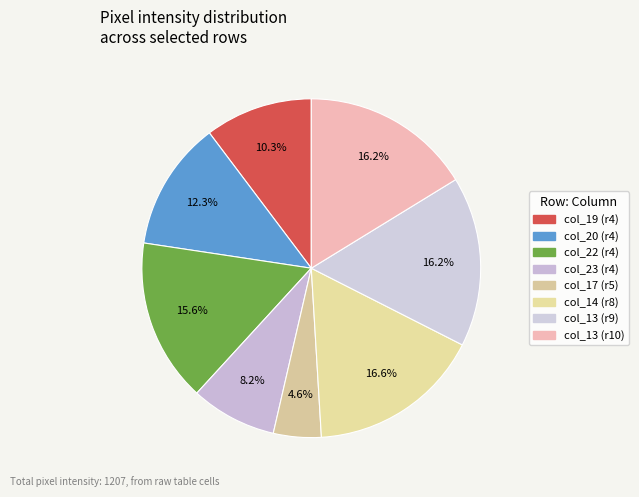

How many segments does this pie chart have?

8